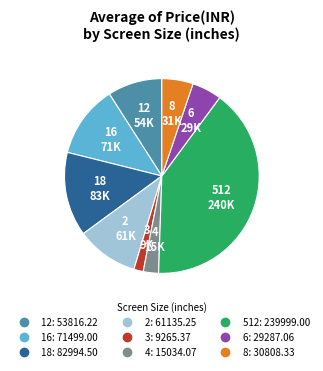

The 512 slice represents 47% of the pie. True or false?

False